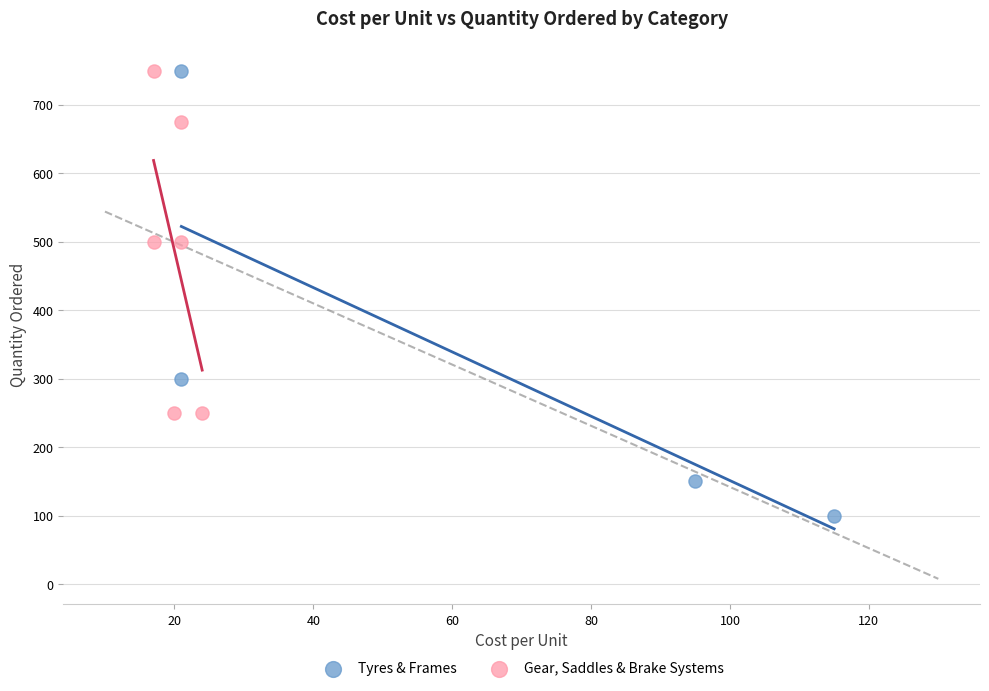

Which series contains the lowest Y value?

Tyres & Frames